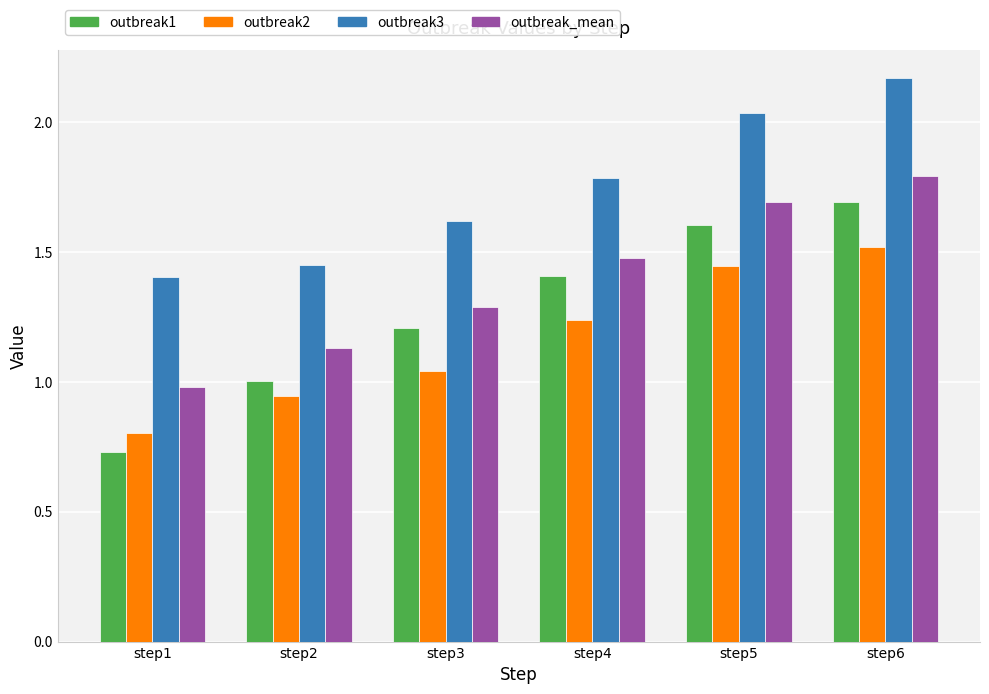

At which label does outbreak_mean reach its peak?

step6